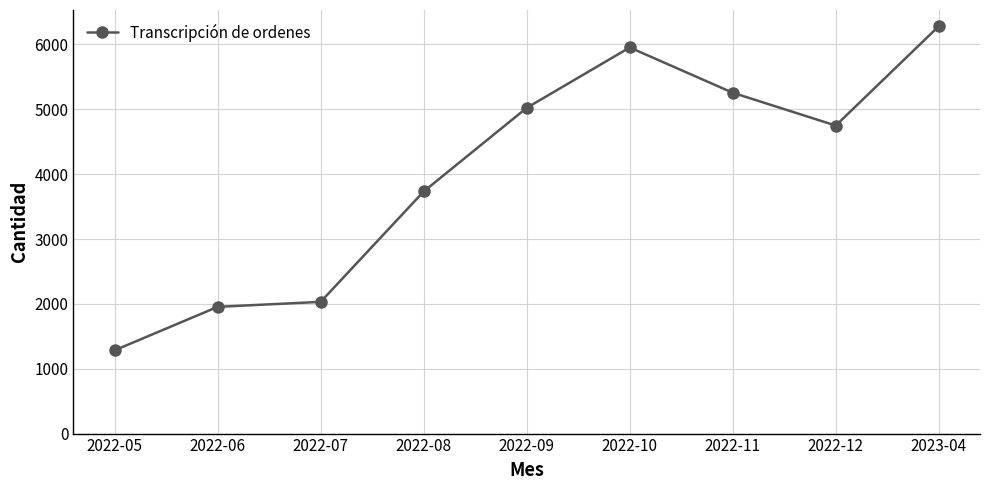

List the labels in order of value, largest first.

2023-04, 2022-10, 2022-11, 2022-09, 2022-12, 2022-08, 2022-07, 2022-06, 2022-05